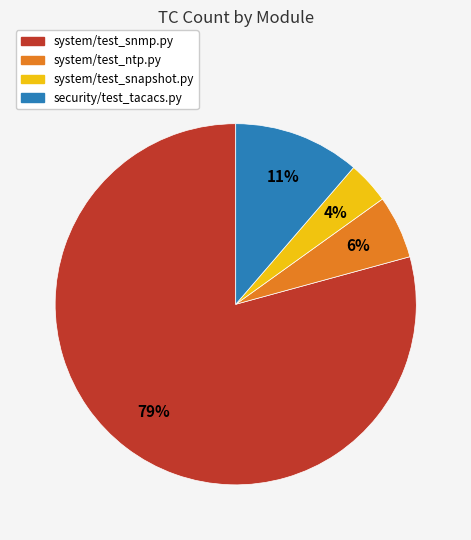

Does any single category account for the majority?

Yes